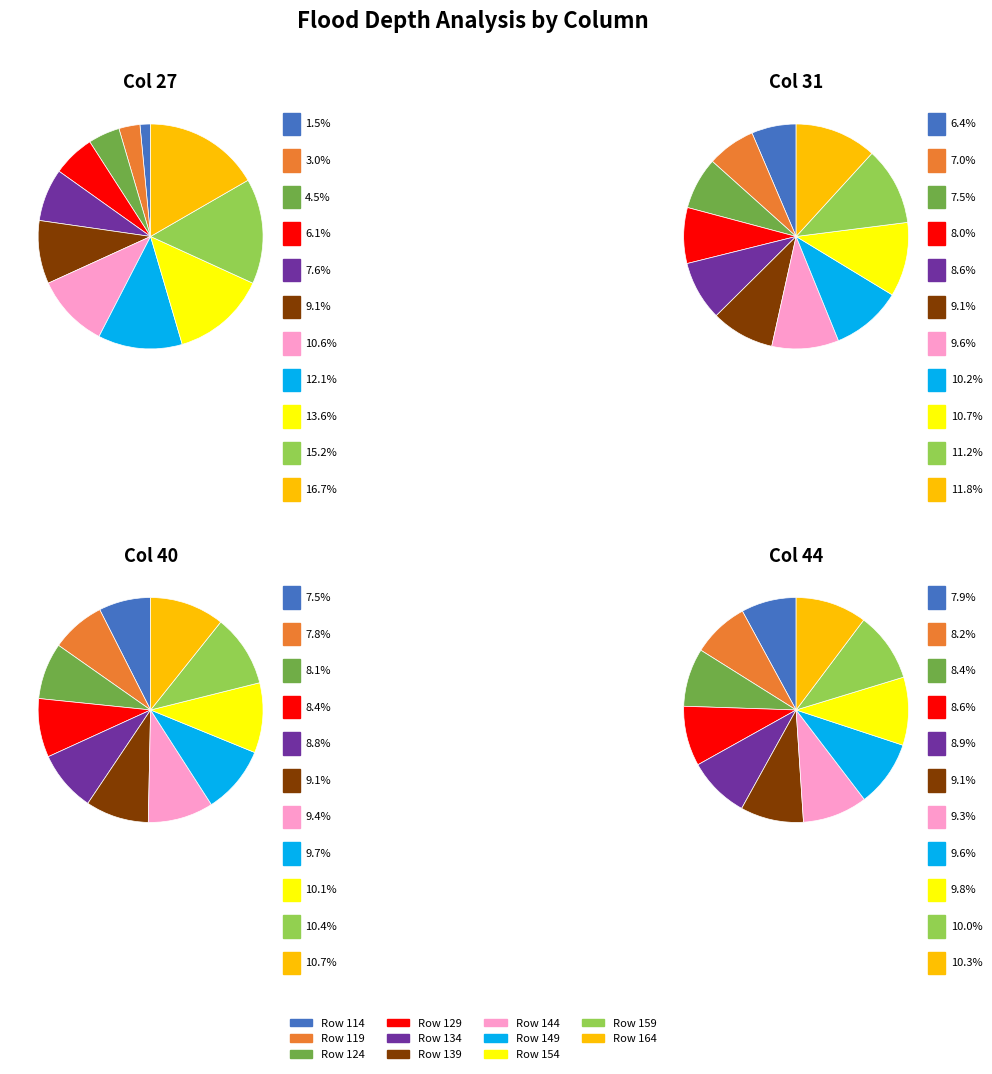

To the nearest percent, what is the combined percentage of Row 144 and Row 159?

21%